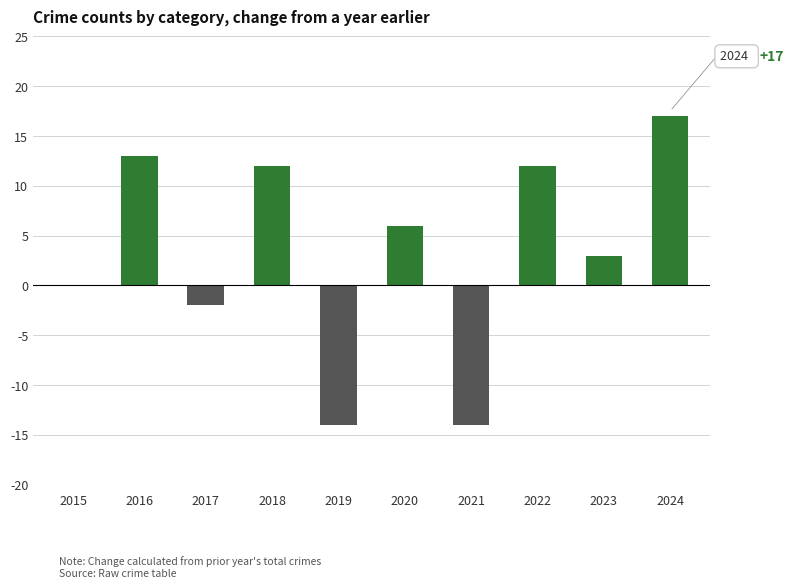

At which category does the chart reach its peak across all series?

2024